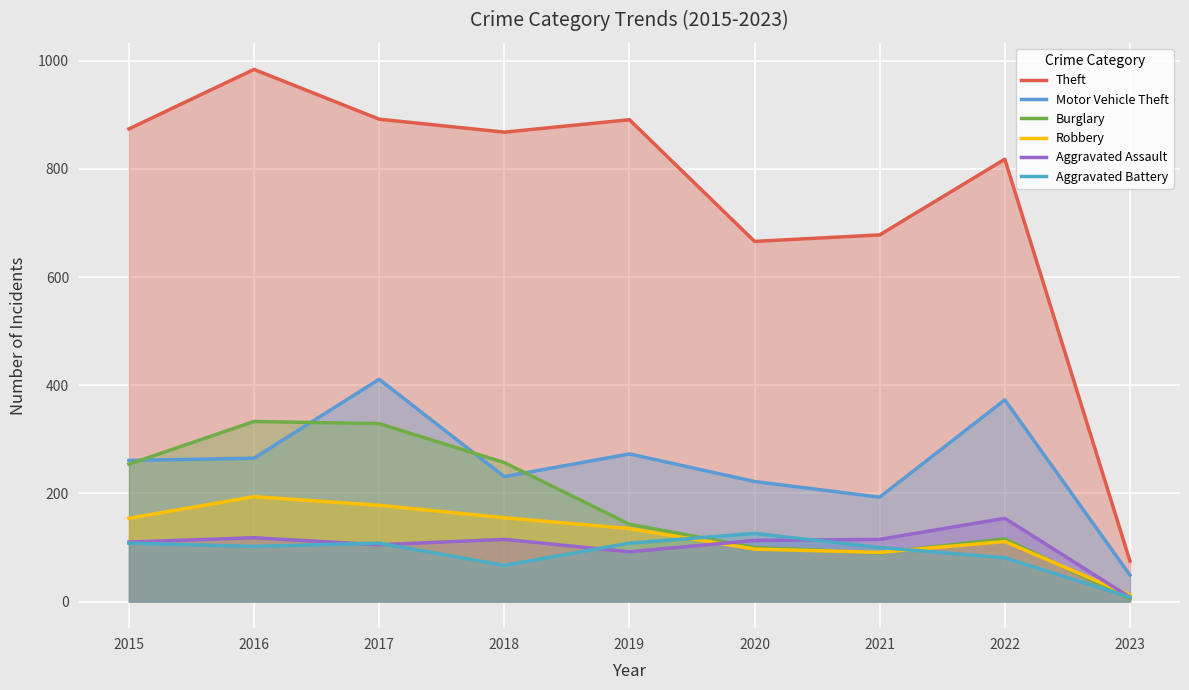

How many lines are shown in the chart?

6